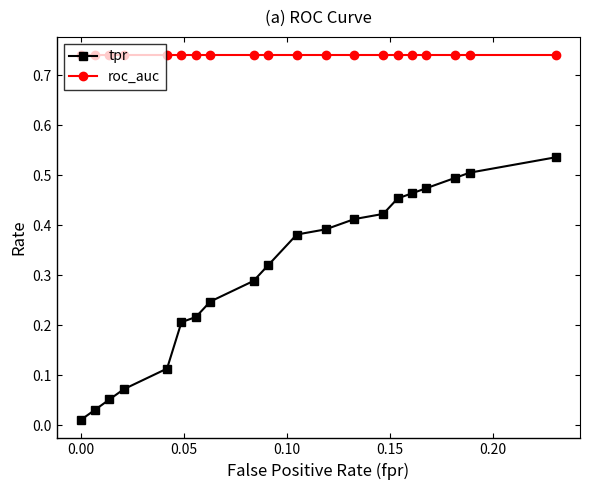

At how many categories does at least one series exceed 0?

20